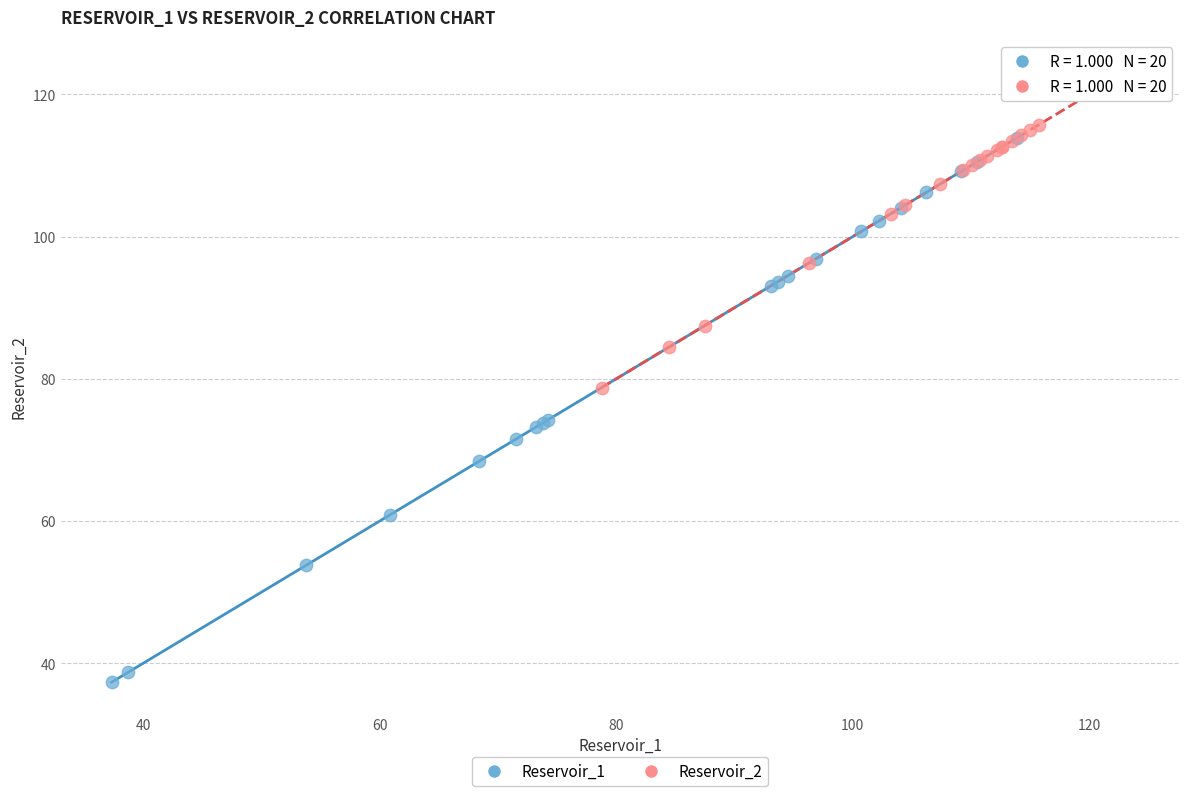

Which series reaches the maximum Y coordinate?

Reservoir_2